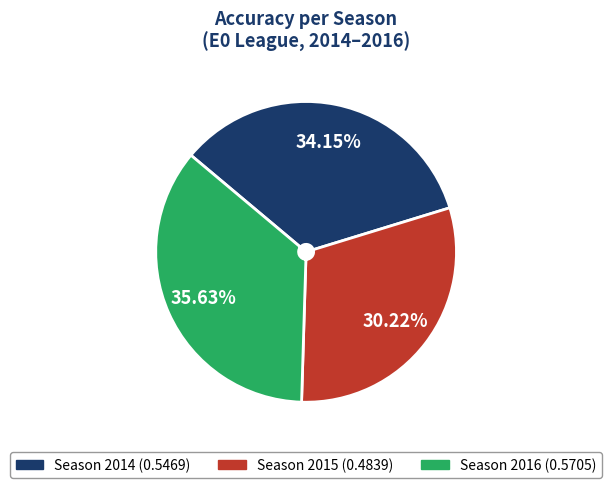

Does any single category account for the majority?

No